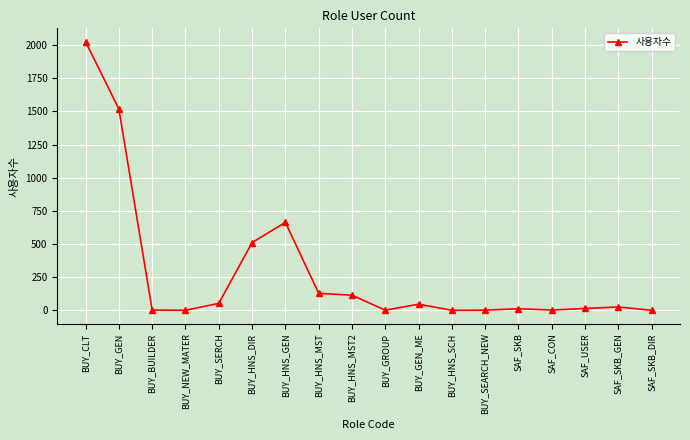

True or false: the data has more than 1 interior local peaks.

True